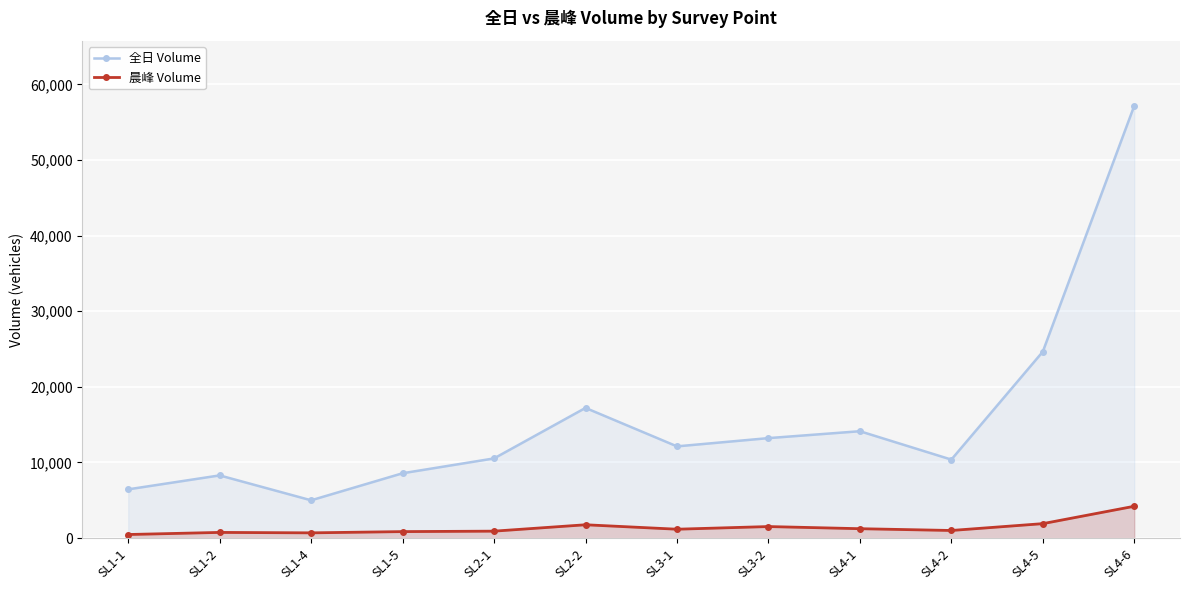

How many values in the 全日 Volume series are below 12133?

6